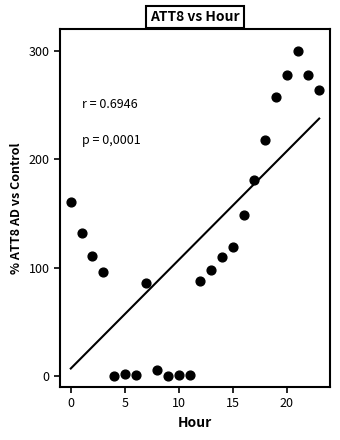

How many data points are displayed?

24